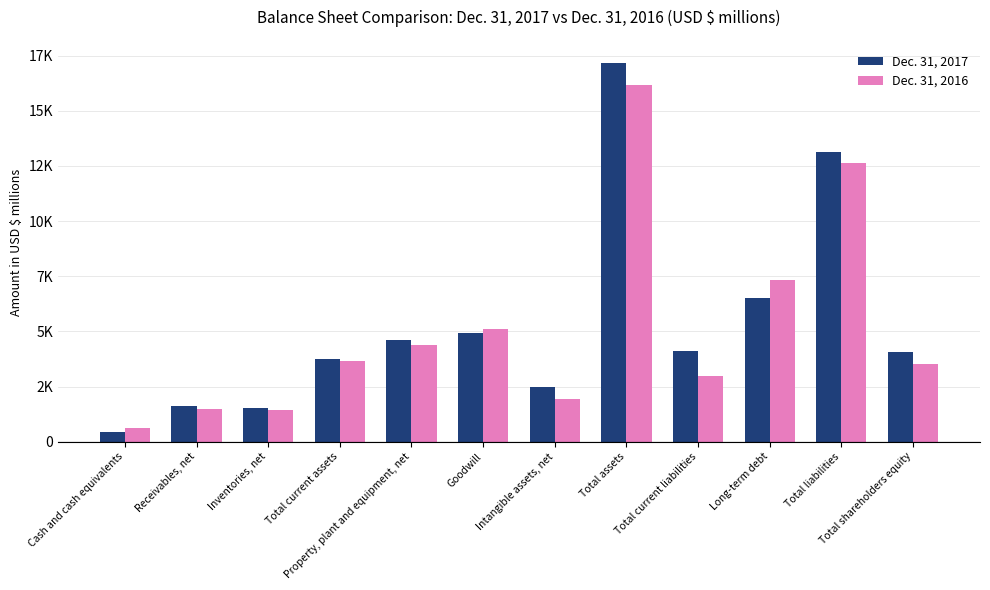

What is the difference between the second highest and second lowest values in the Dec. 31, 2016 series?

11219